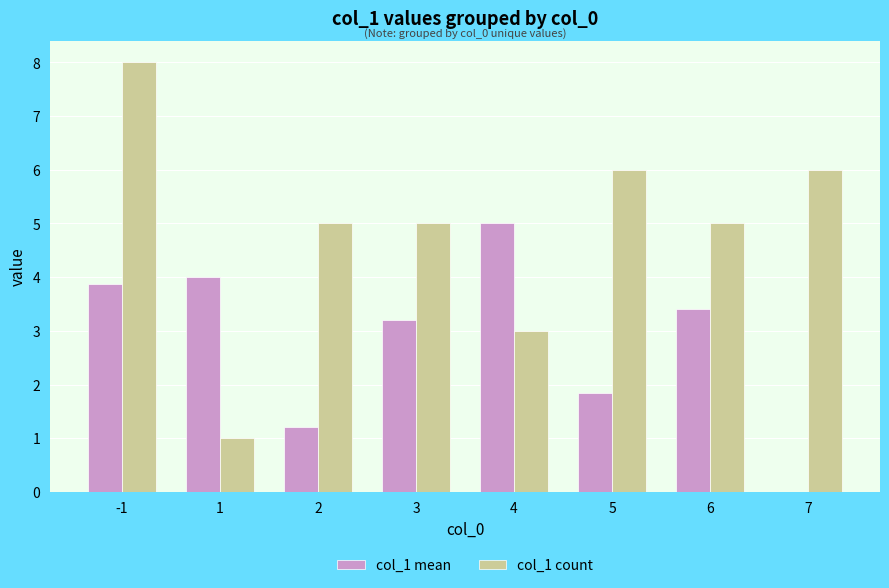

Between -1 and 7, which series saw the biggest shift?

col_1 mean